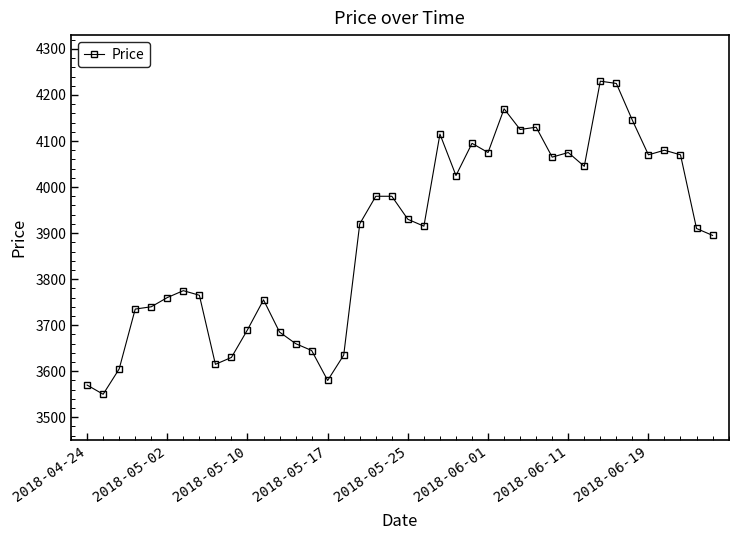

What is the difference between the maximum and minimum values?

680